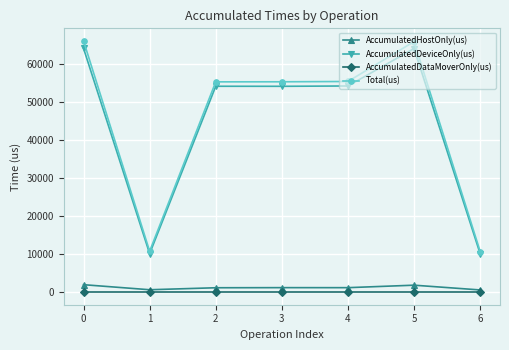

The Total(us) series shows 66045.0 at 0. True or false?

True